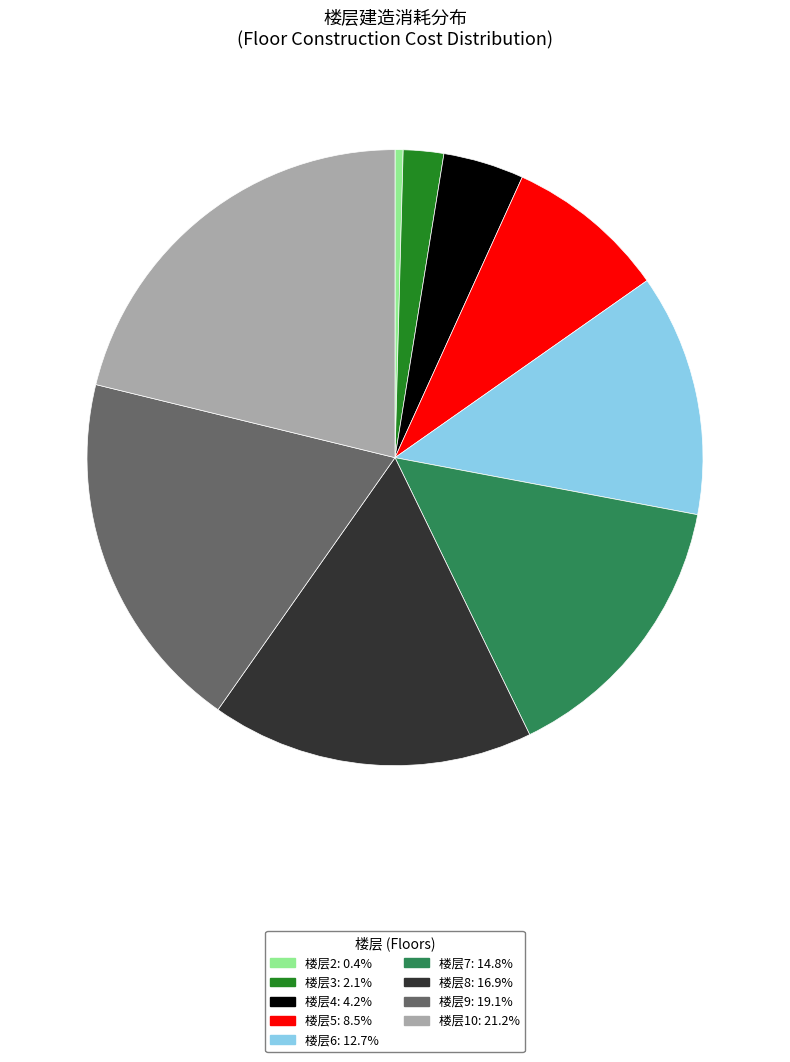

Does any single category account for the majority?

No